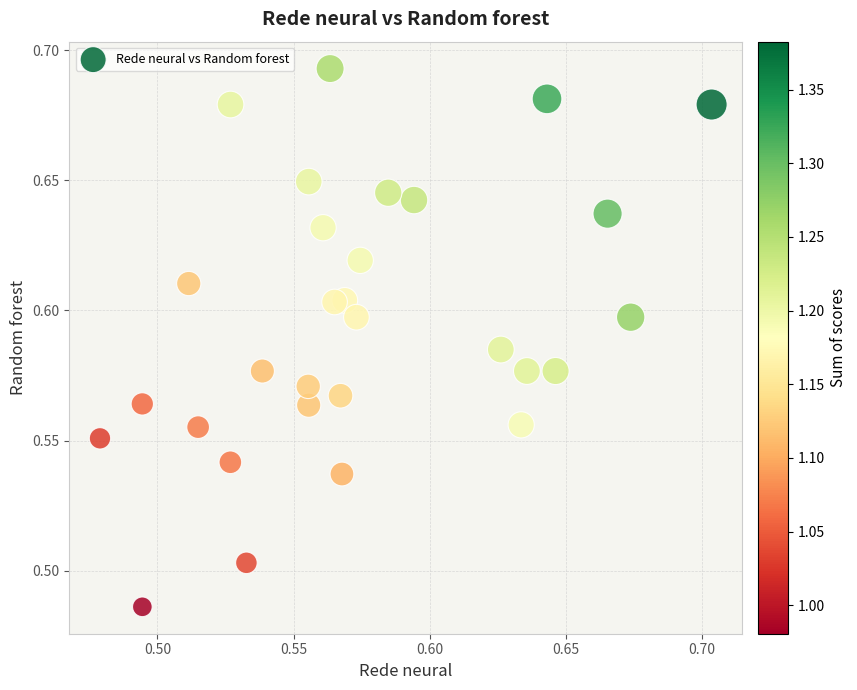

How many data points are displayed?

30